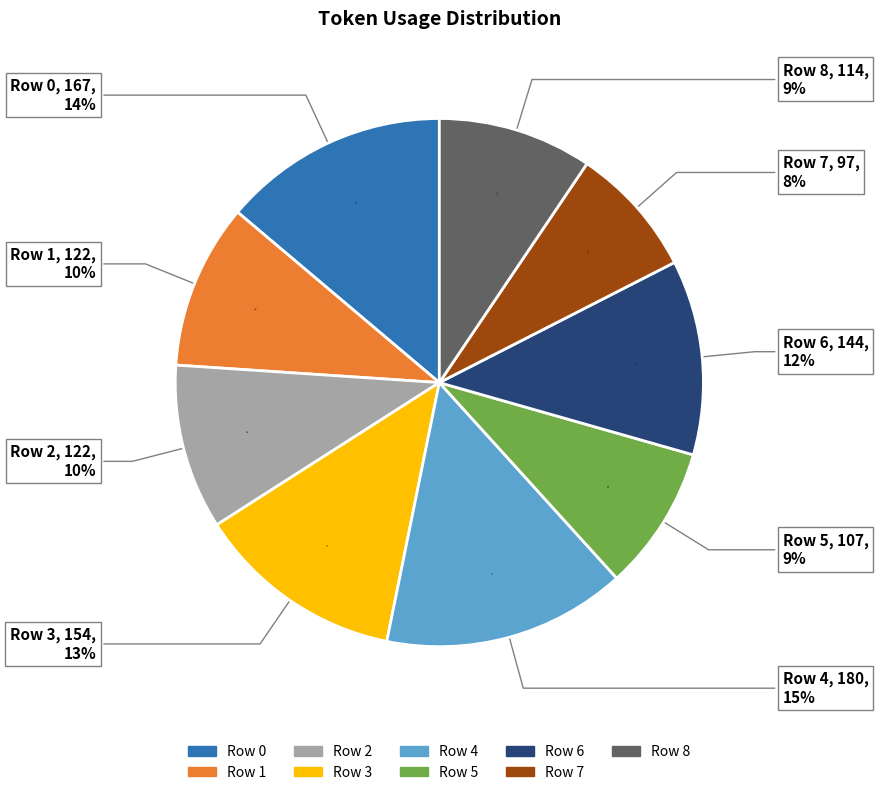

What is the largest slice in the pie chart?

Row 4